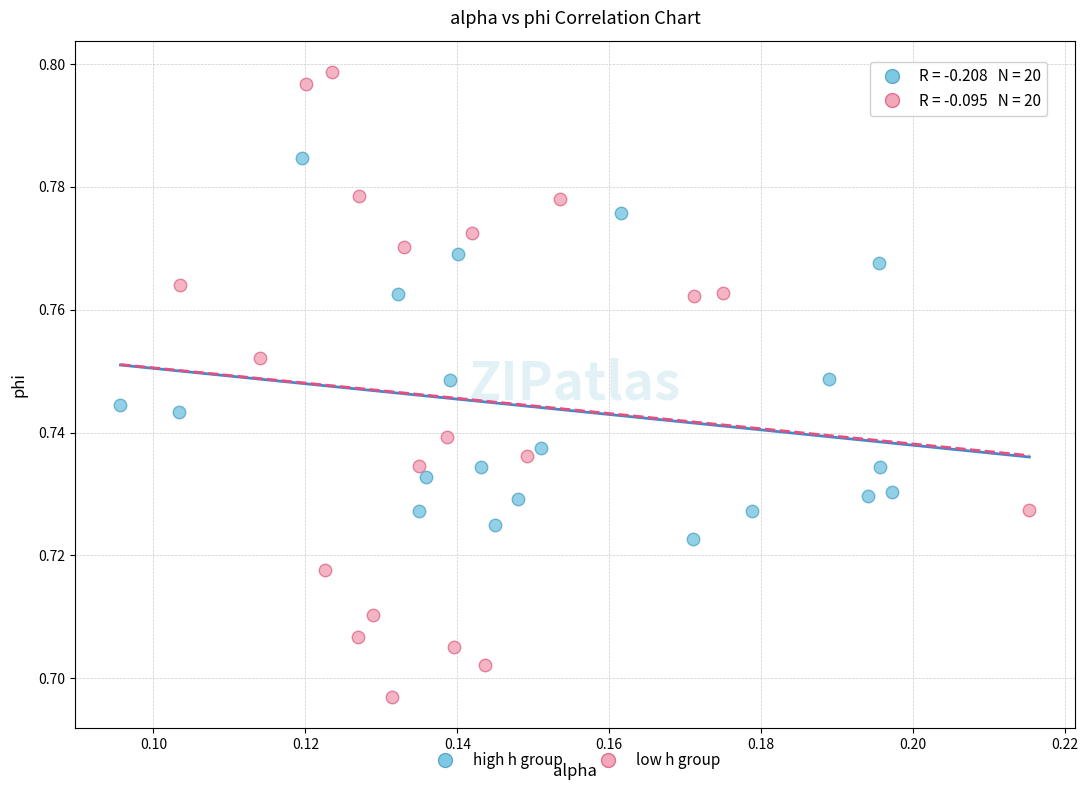

Which series reaches the maximum Y coordinate?

low h group